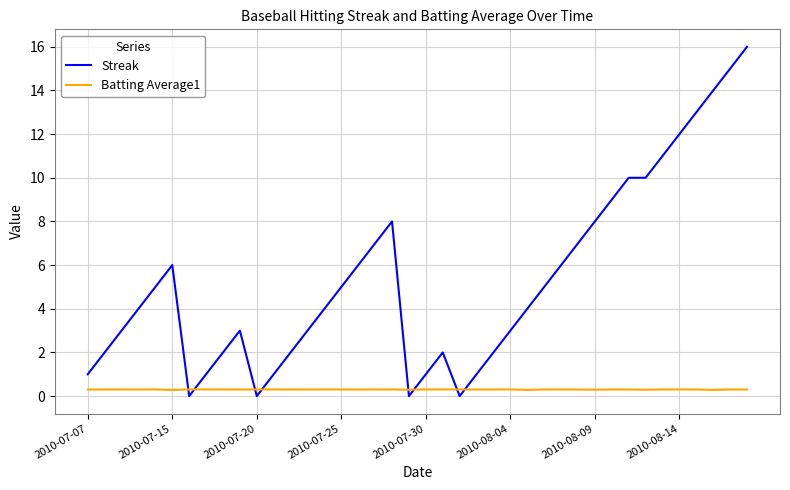

Which series has the largest total across all categories?

Streak